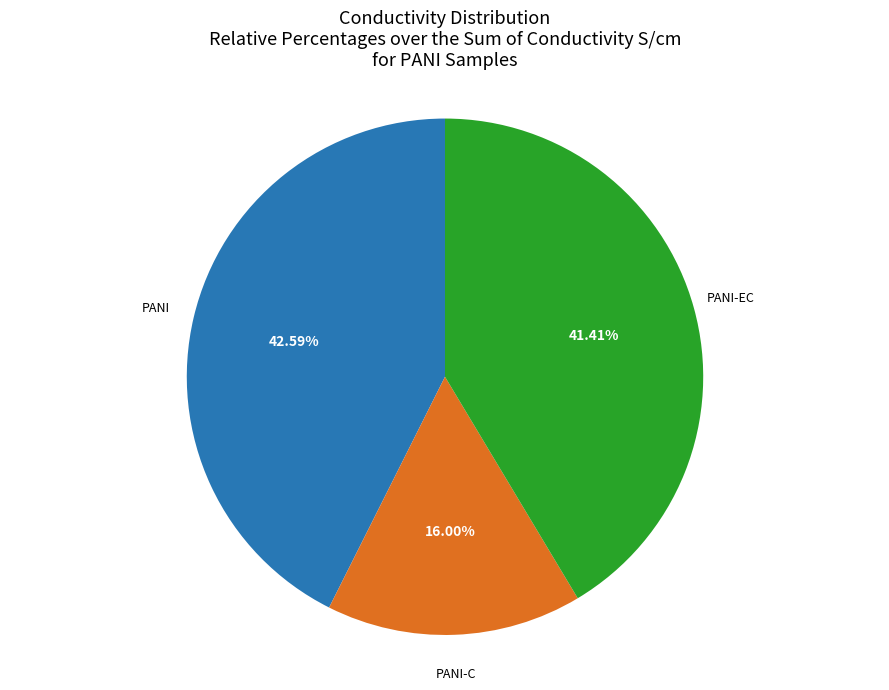

How many slices are in this pie chart?

3